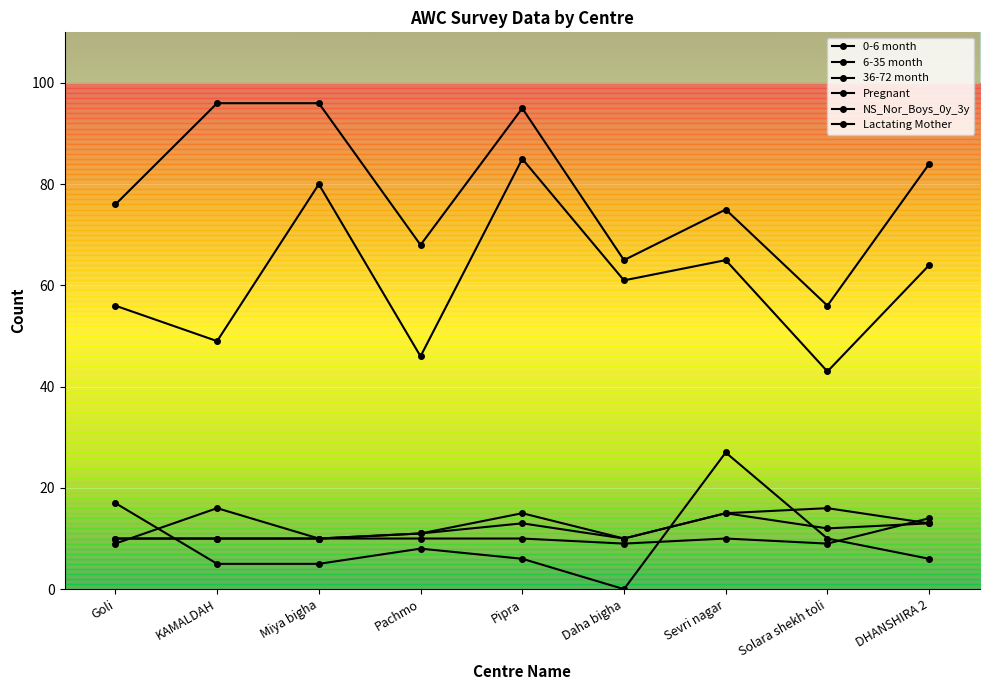

At Goli, list the series in order from largest to smallest.

36-72 month, 6-35 month, NS_Nor_Boys_0y_3y, 0-6 month, Lactating Mother, Pregnant